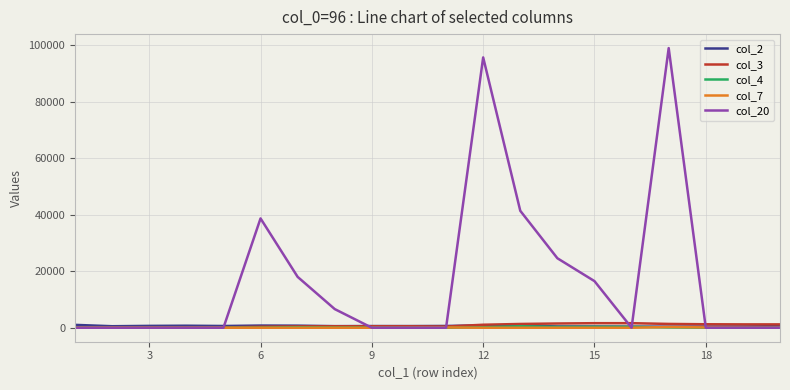

Which series has the largest range (max minus min)?

col_20